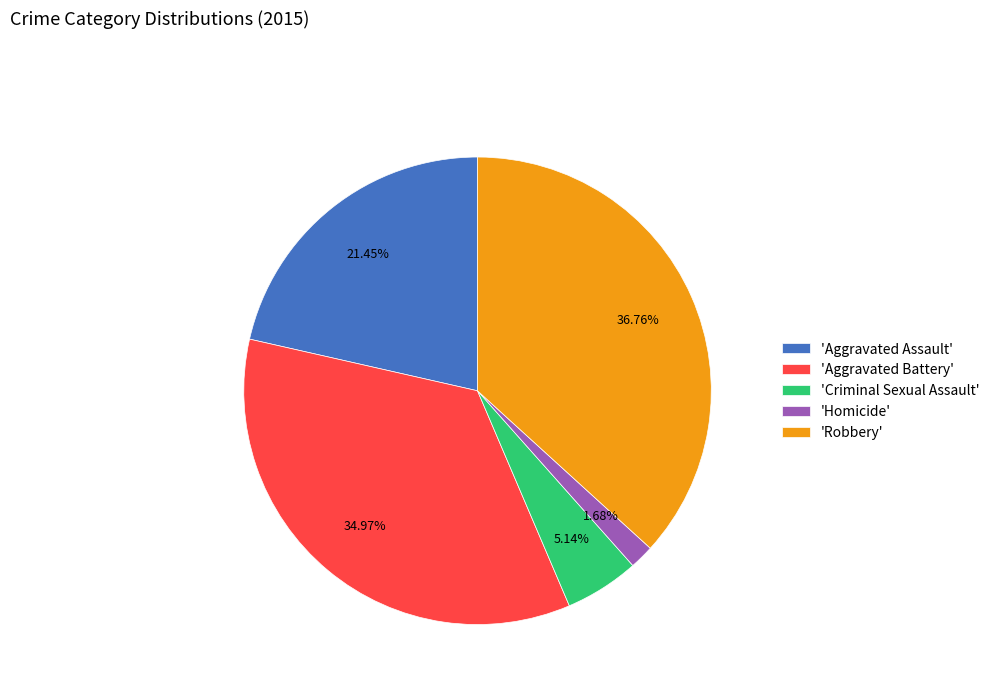

Does any single category account for the majority?

No